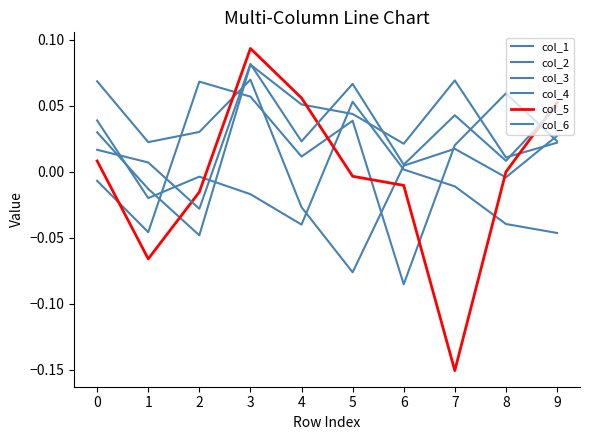

What is the highest value of the col_2 series?

0.1